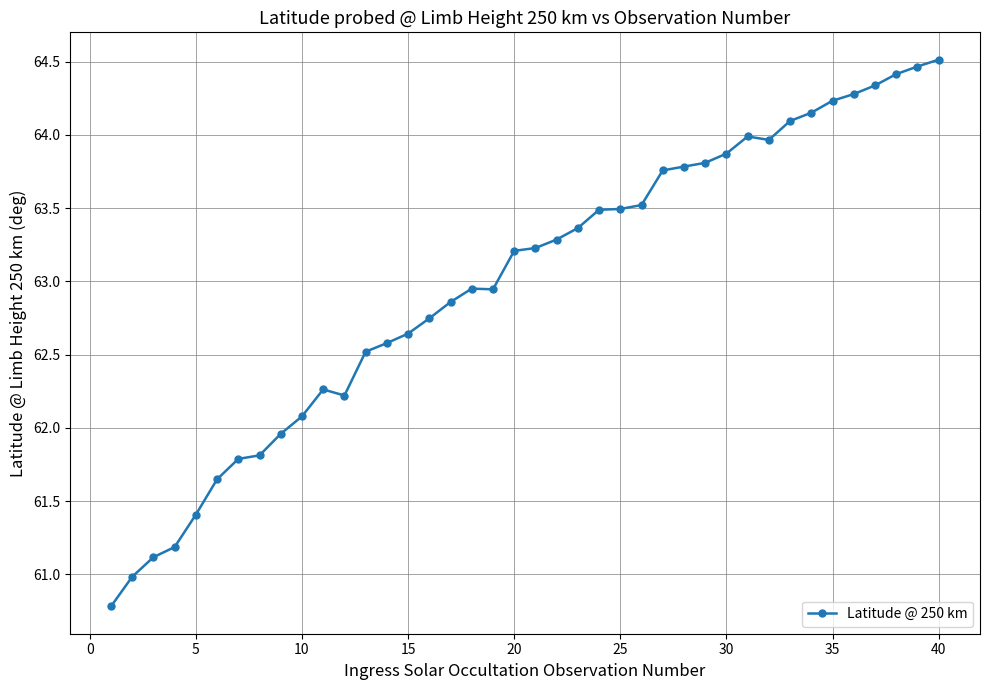

True or false: there are more than 0 points higher than both neighbors.

True